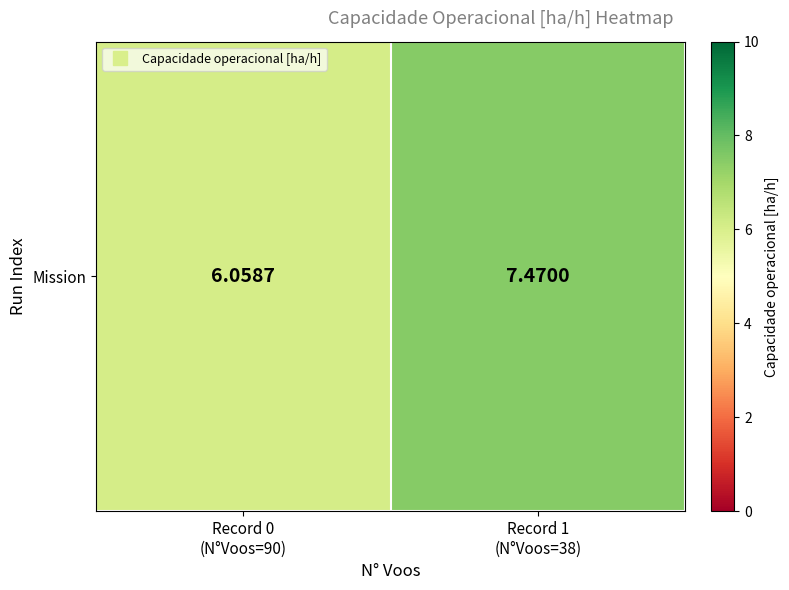

Rank the categories by value from highest to lowest.

Record 1
(N°Voos=38), Record 0
(N°Voos=90)